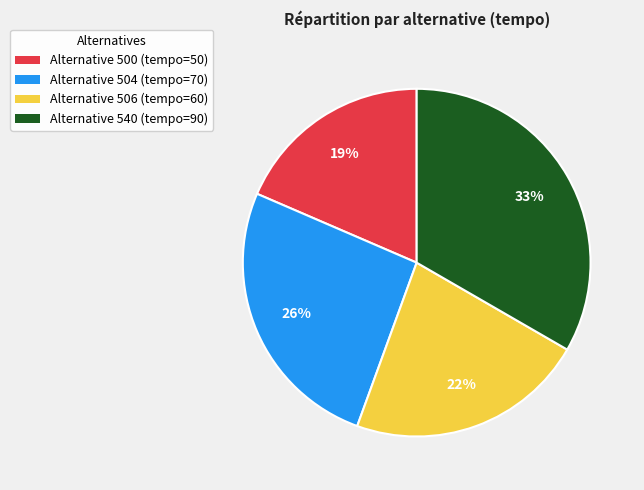

Rank the categories by value from lowest to highest.

Alternative 500 (tempo=50), Alternative 506 (tempo=60), Alternative 504 (tempo=70), Alternative 540 (tempo=90)